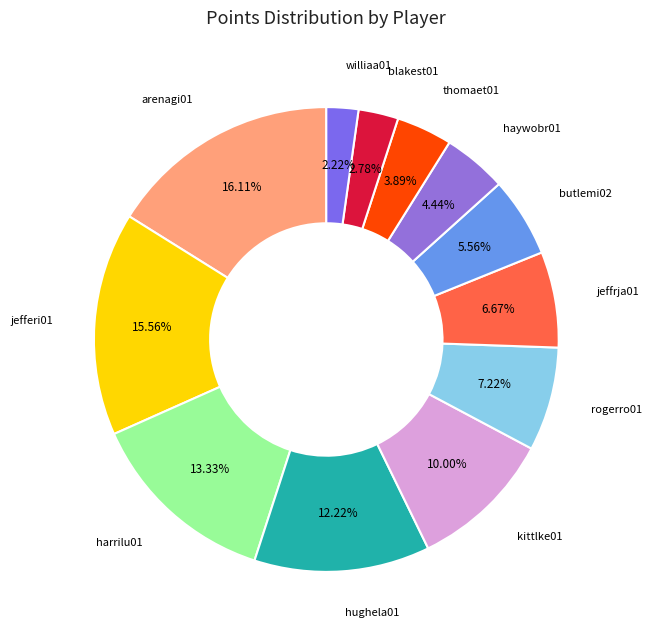

Count the number of slices in the pie.

12